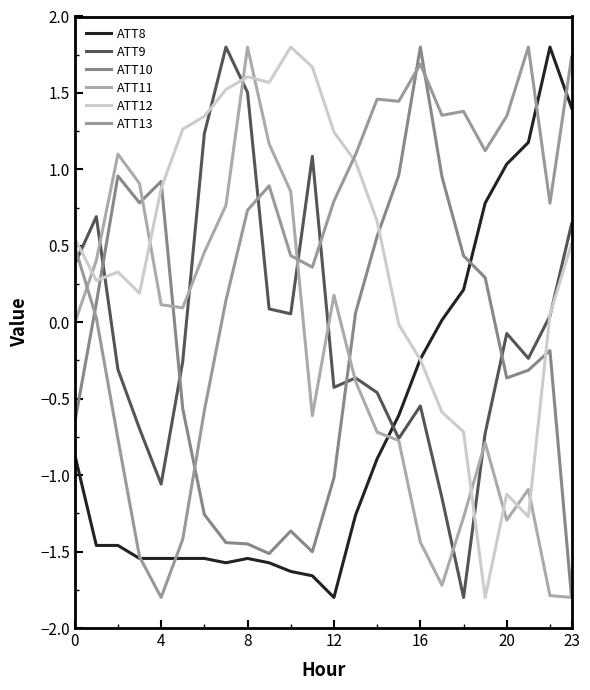

How many lines are shown in the chart?

6